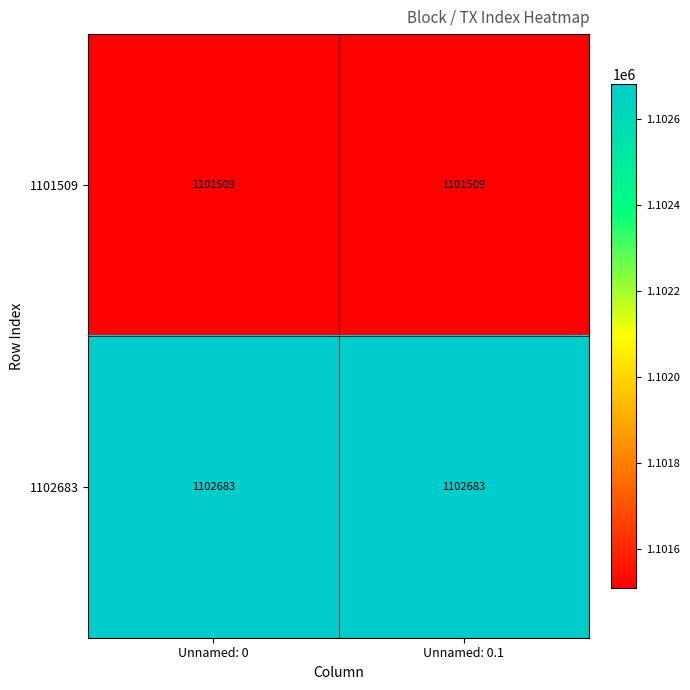

What is the spread (max minus min) of values at Unnamed: 0?

1174